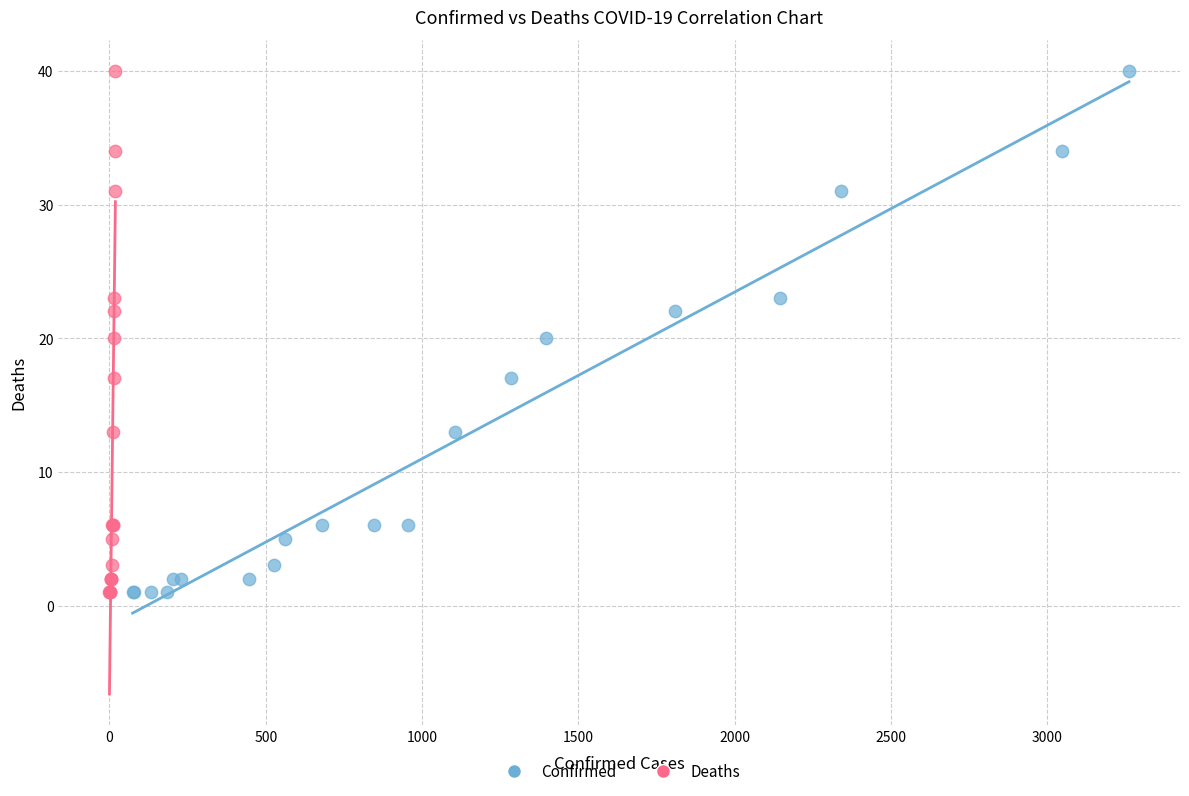

What are all the series names shown in the legend?

Confirmed, Deaths